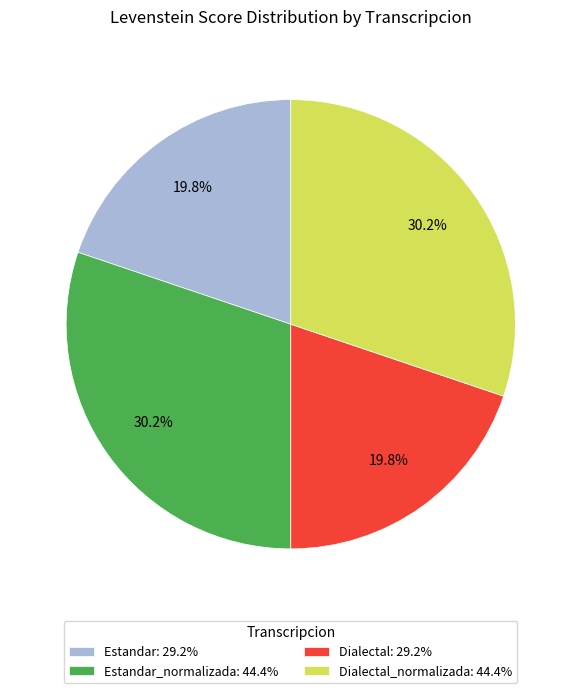

Does Dialectal_normalizada: 44.4% account for over 50% of the chart?

No